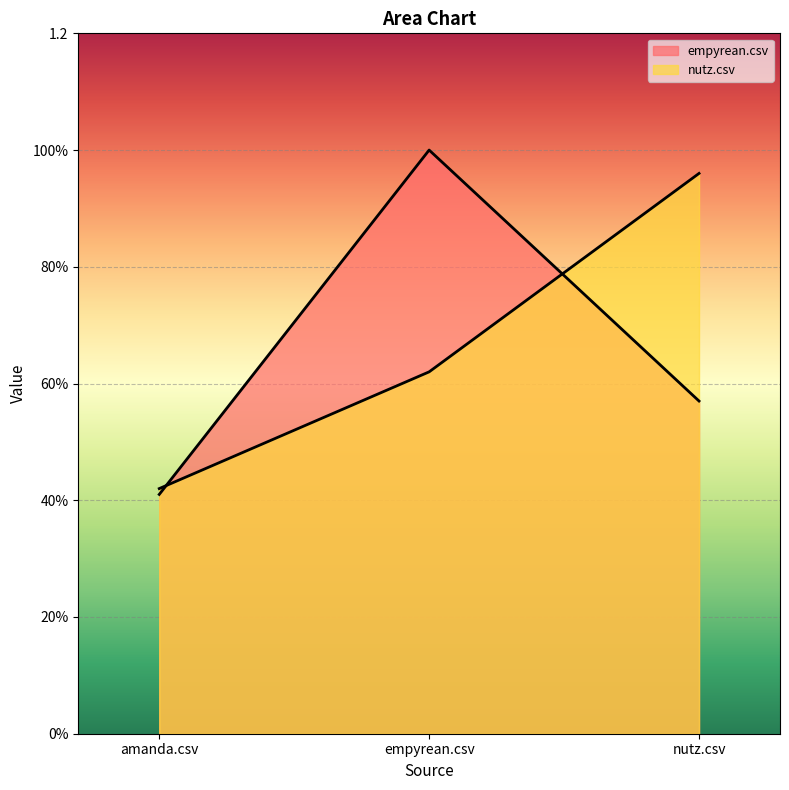

What is the difference between the second highest and minimum values in the empyrean.csv series?

0.2